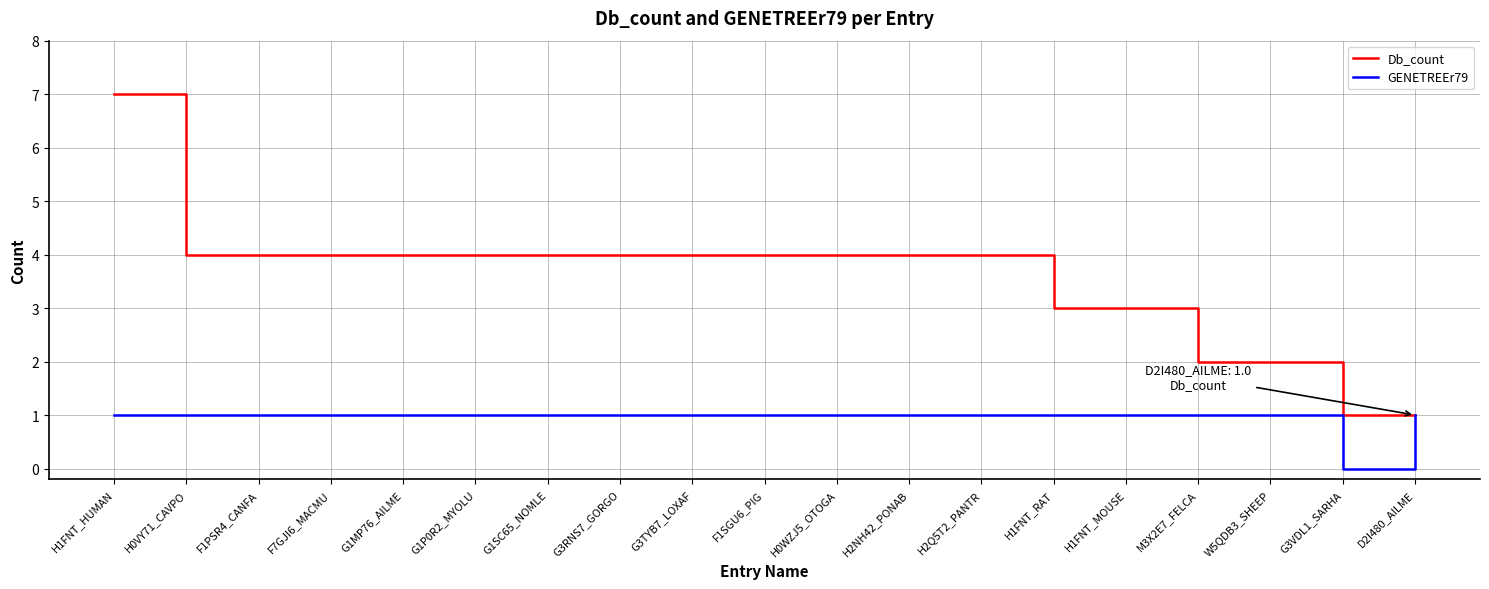

True or false: Db_count has a value of 2 at G3TYB7_LOXAF.

False